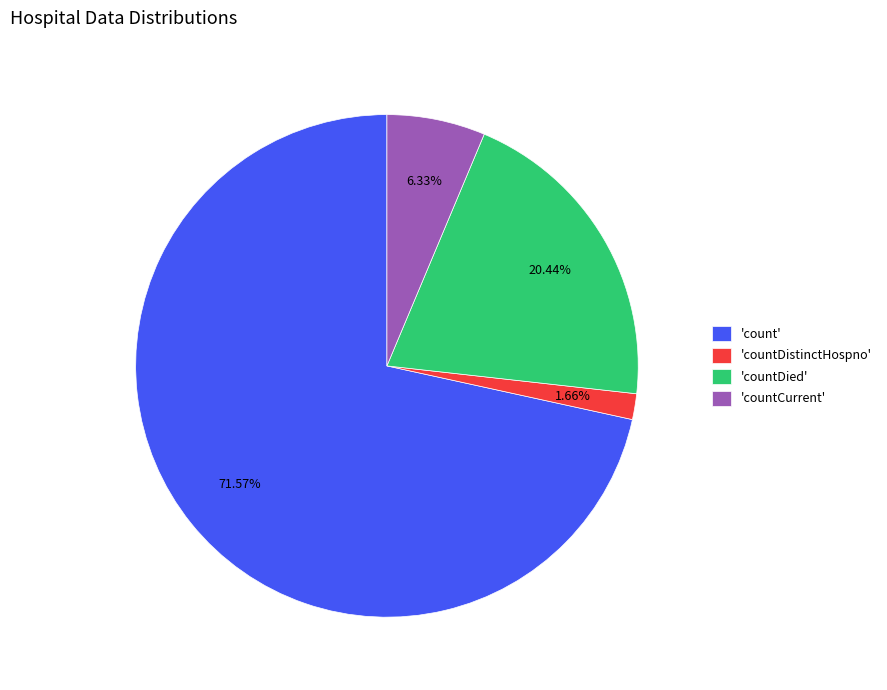

Which category accounts for the majority?

'count'